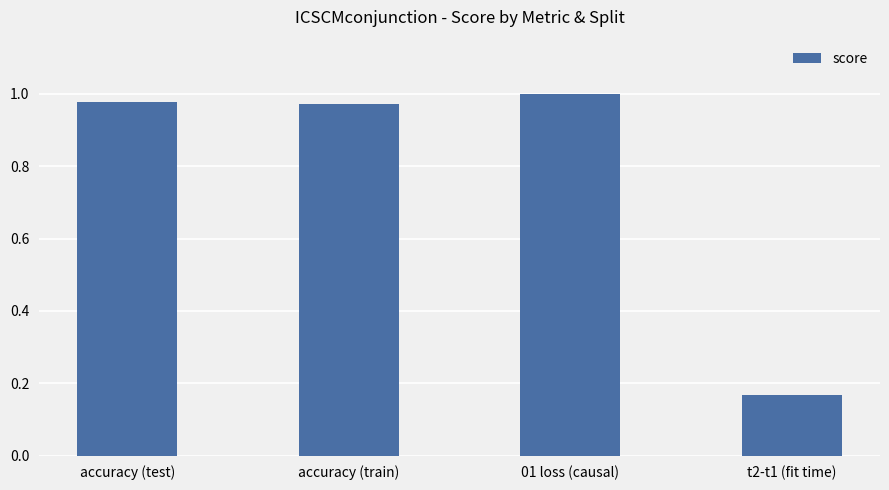

Which category has the highest value across all series?

01 loss (causal)